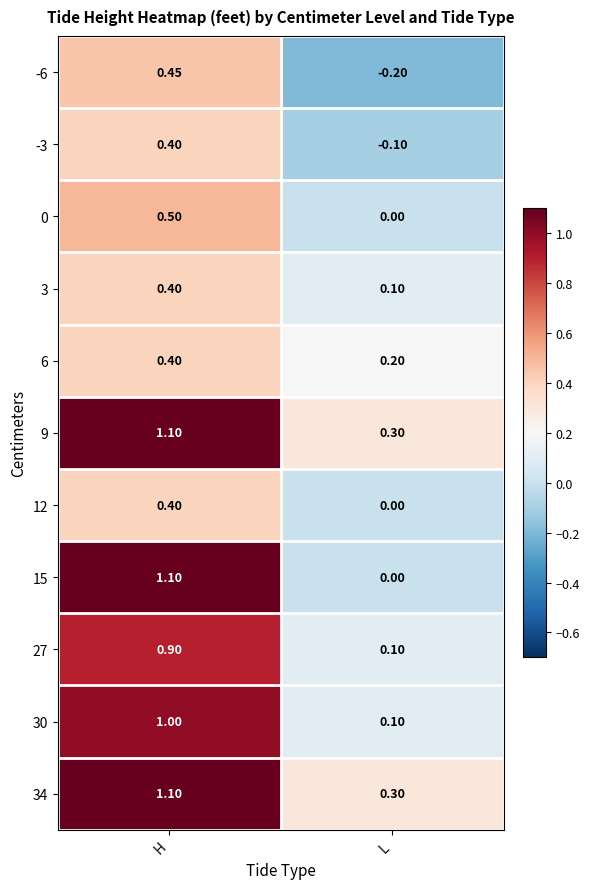

Is the value of 9 at H greater than the value of 30 at L?

Yes